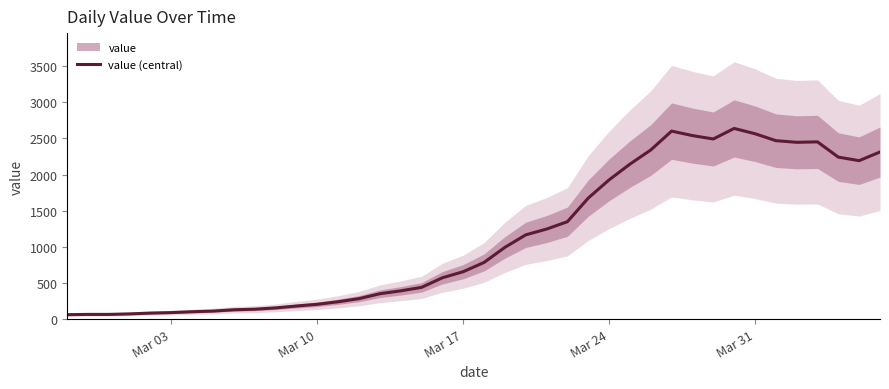

What is the average value?

1124